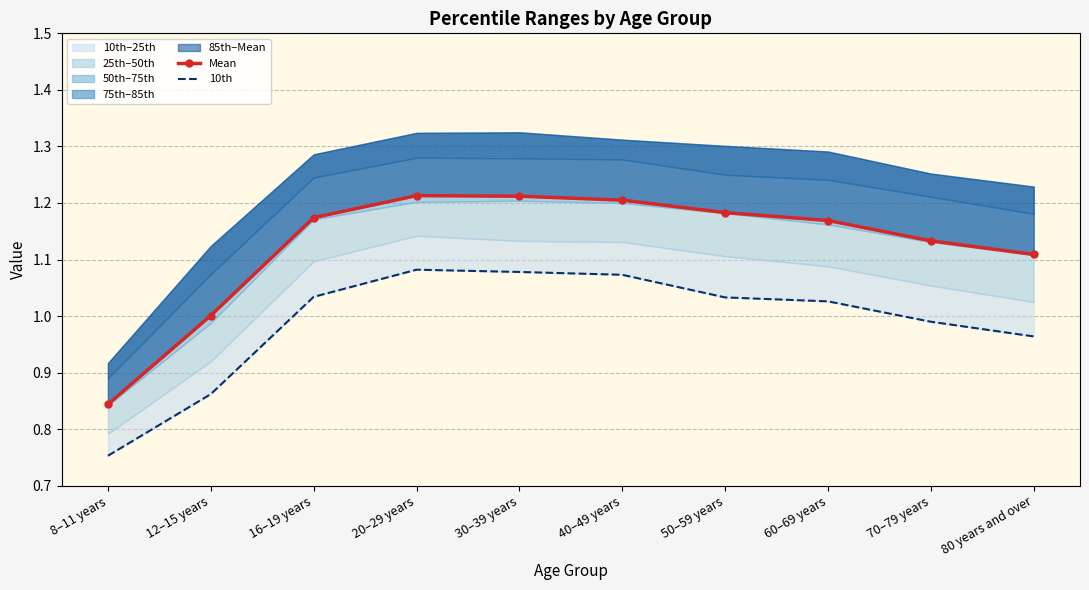

Reading right to left, list all the values displayed in this chart.

Mean: 80 years and over=1.1	70–79 years=1.1	60–69 years=1.2	50–59 years=1.2	40–49 years=1.2	30–39 years=1.2	20–29 years=1.2	16–19 years=1.2	12–15 years=1.0	8–11 years=0.8
10th: 80 years and over=1.0	70–79 years=1.0	60–69 years=1.0	50–59 years=1.0	40–49 years=1.1	30–39 years=1.1	20–29 years=1.1	16–19 years=1.0	12–15 years=0.9	8–11 years=0.8